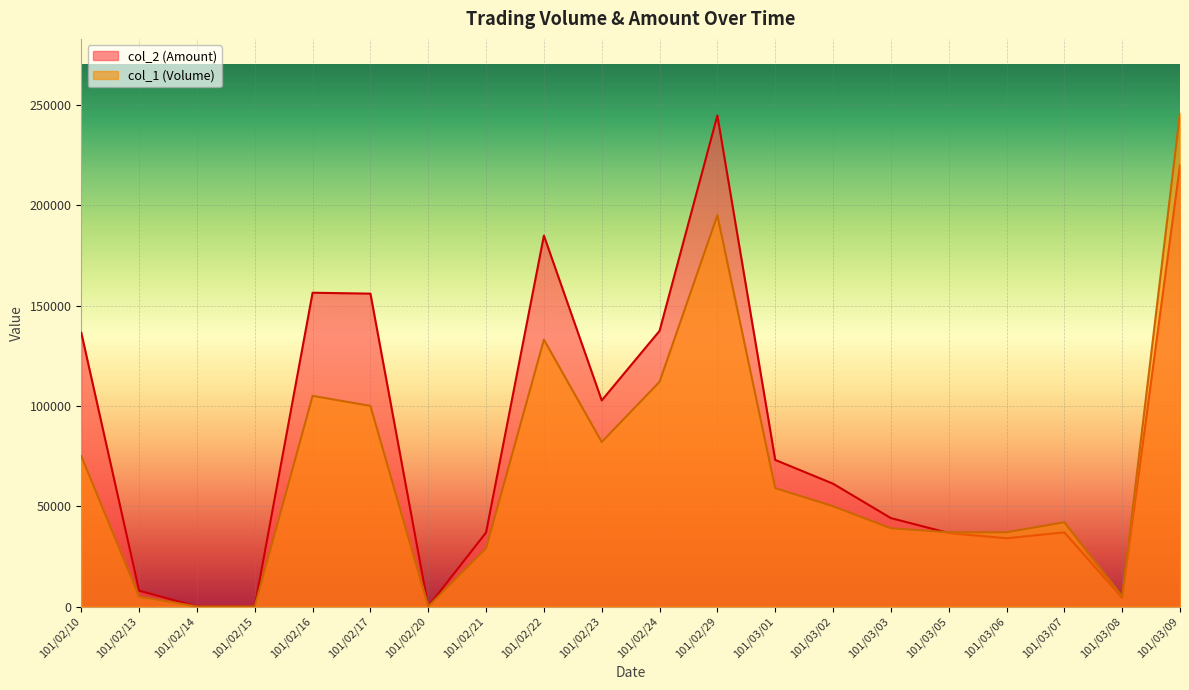

Which series changed the most between 101/02/14 and 101/02/29?

col_2 (Amount)